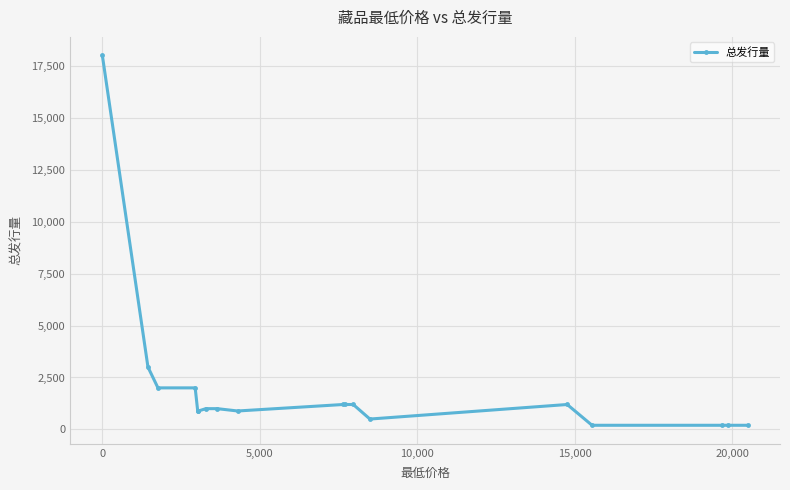

Reading left to right, transcribe all the data shown in this chart.

18000	3000	2000	2000	888	888	1000	1000	888	1200	1200	1200	500	1200	200	200	200	200